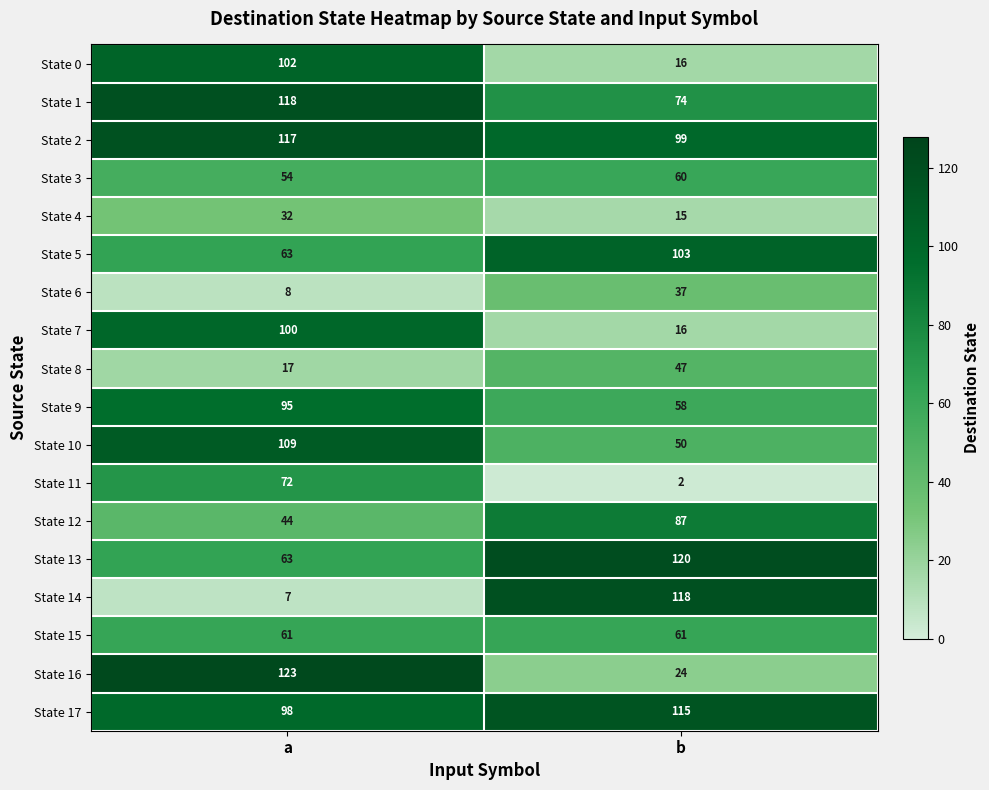

What is the difference between the highest and lowest values at a?

116